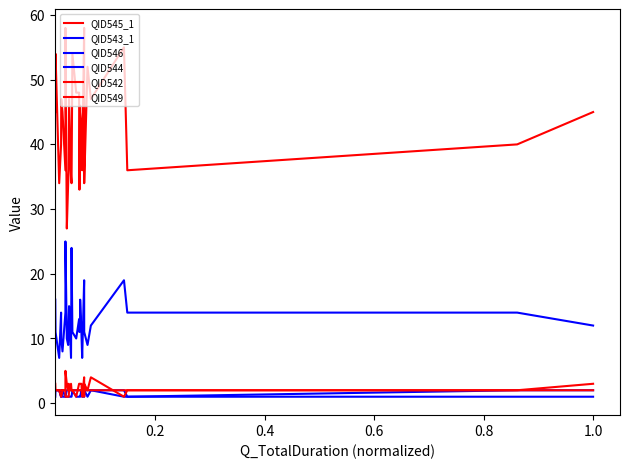

Reading left to right, extract all data points from this chart.

QID545_1: 45	54	34	40	47	45	36	58	27	34	36	47	35	34	54	48	48	33	46	45	43	36	58	40	34	52	47	55	36	40	45
QID543_1: 16	11	7	14	10	8	14	25	10	9	13	15	7	24	11	10	13	11	13	16	11	7	19	12	11	9	12	19	14	14	12
QID546: 1	2	2	1	2	1	1	1	1	1	1	1	1	1	2	1	1	1	1	1	2	1	1	1	2	1	2	1	1	1	1
QID544: 2	2	2	1	2	2	1	1	2	2	2	2	2	2	2	2	2	2	2	2	2	2	2	2	2	2	2	2	1	2	2
QID542: 2	2	2	2	2	2	2	1	1	1	1	2	2	2	2	2	2	2	2	2	2	2	2	2	2	2	2	2	2	2	2
QID549: 3	2	2	1	1	2	2	5	3	2	3	2	3	2	2	1	3	3	3	3	3	1	4	1	3	2	4	1	2	2	3